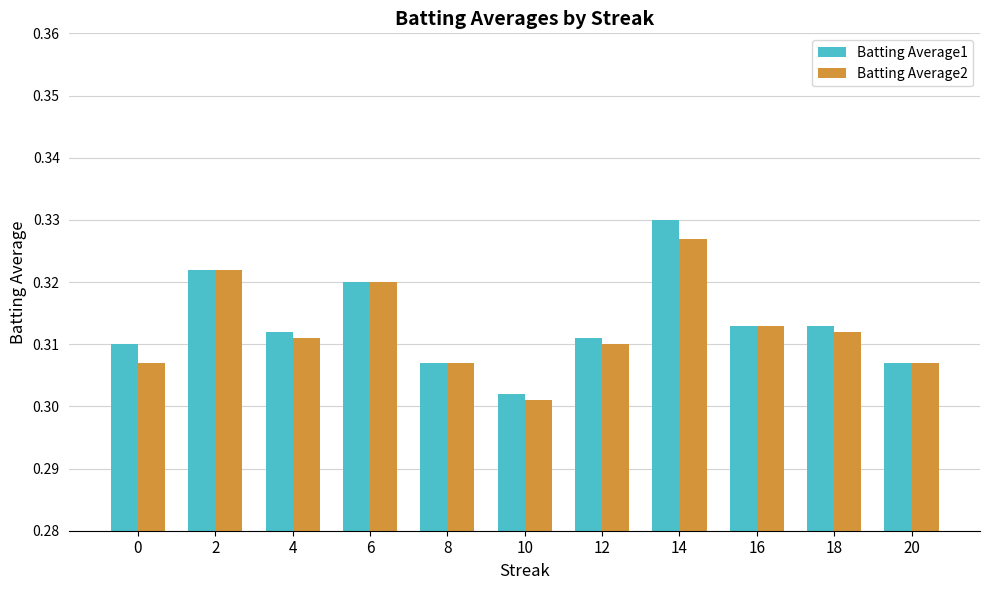

Which category has the lowest value across all series?

10